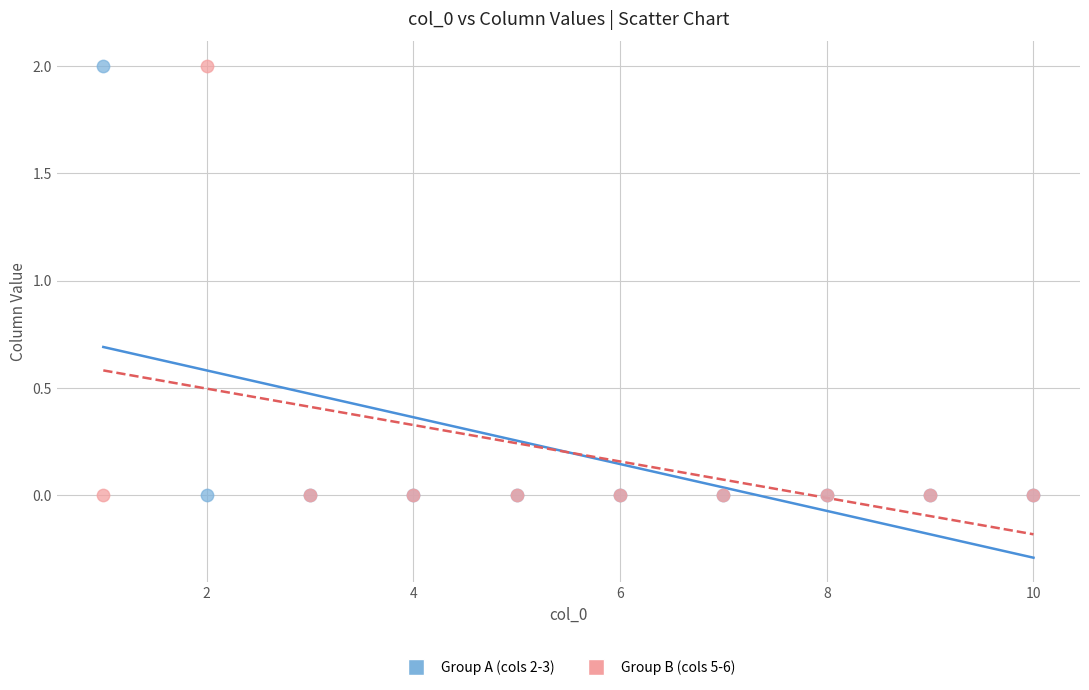

What is the X range (max minus min) for the scatter plot?

9